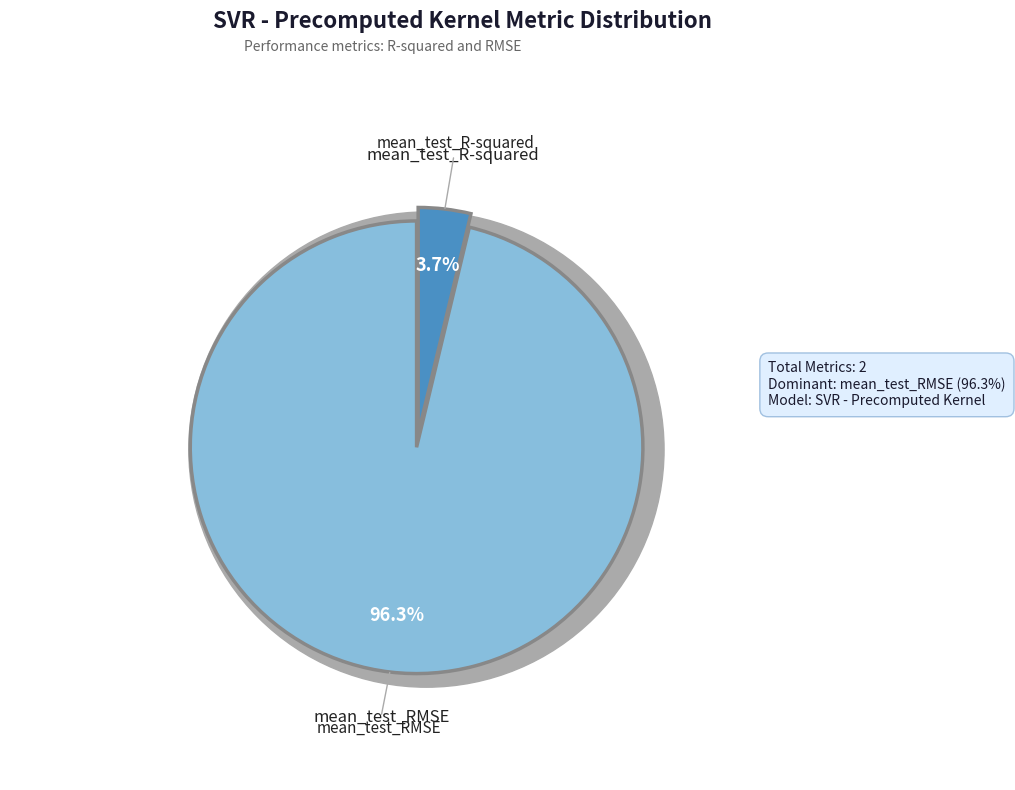

How many segments does this pie chart have?

2